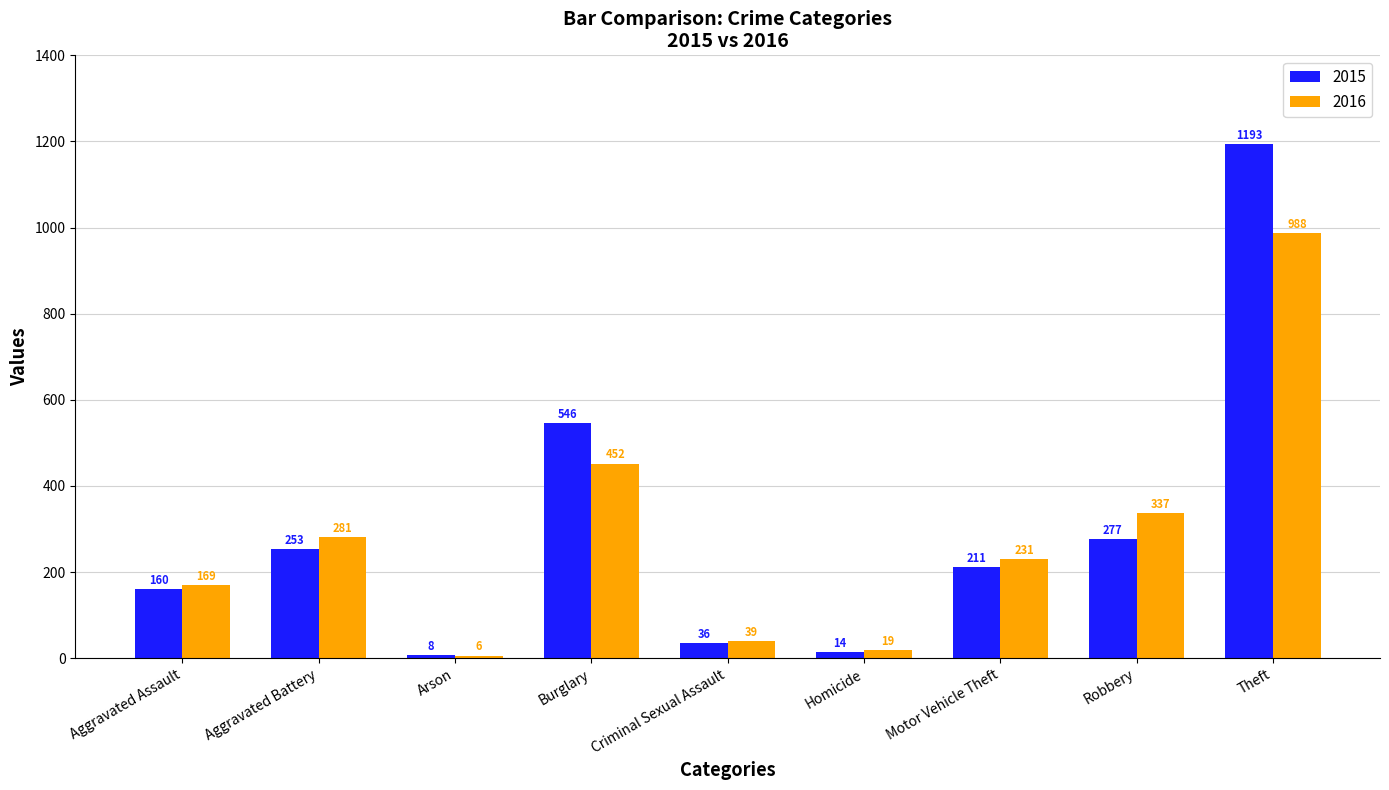

At which label does 2015 first exceed 211?

Aggravated Battery